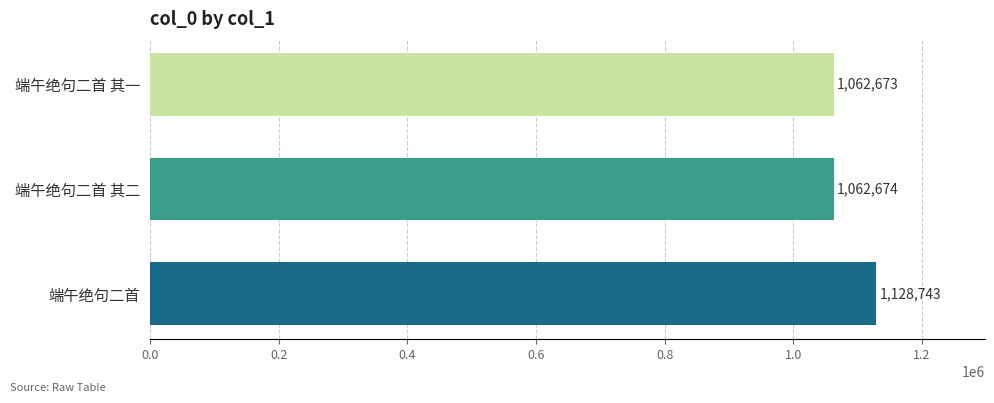

What is the sum of all values?

3254090